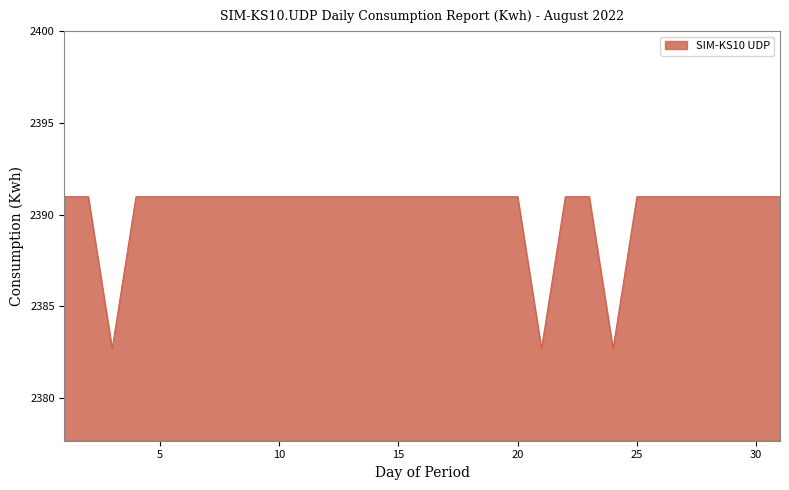

What is the maximum value shown in the chart?

2391.0